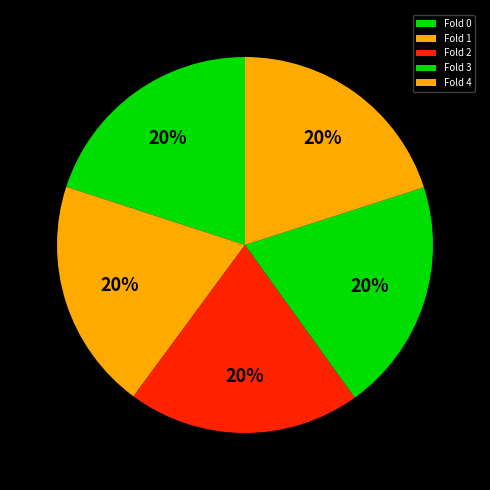

Combined, what portion of the pie is Fold 3 and Fold 0?

40.0%